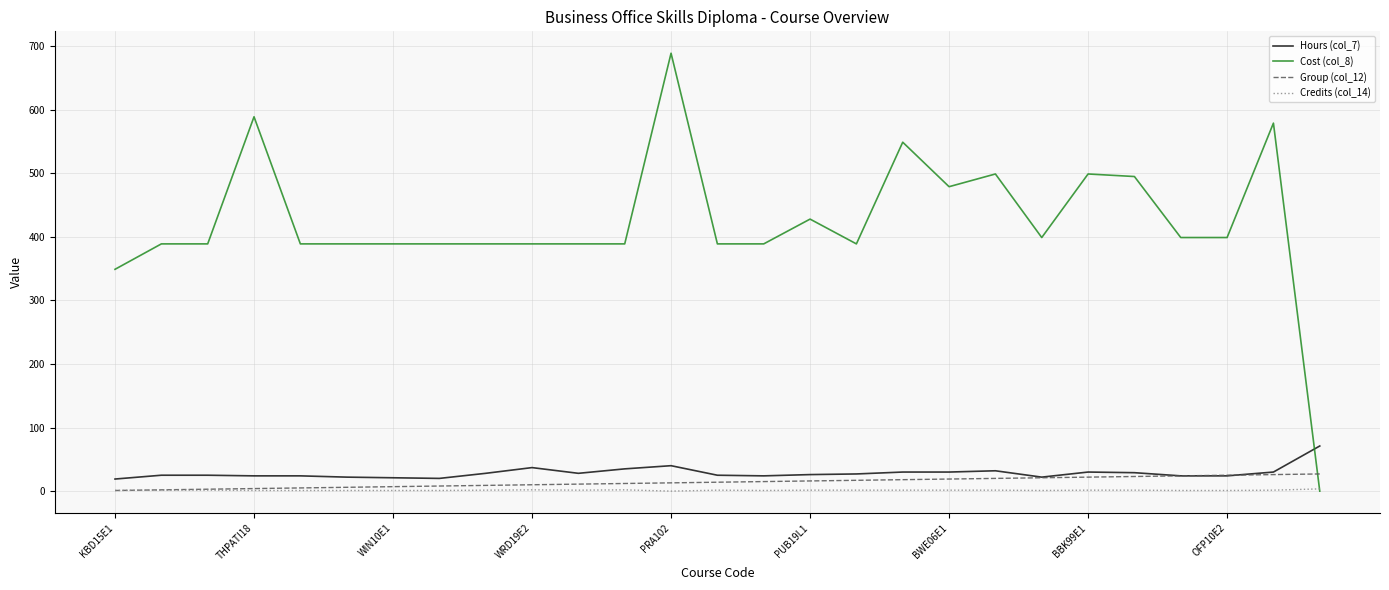

Is this an area chart (filled region under the line)?

No